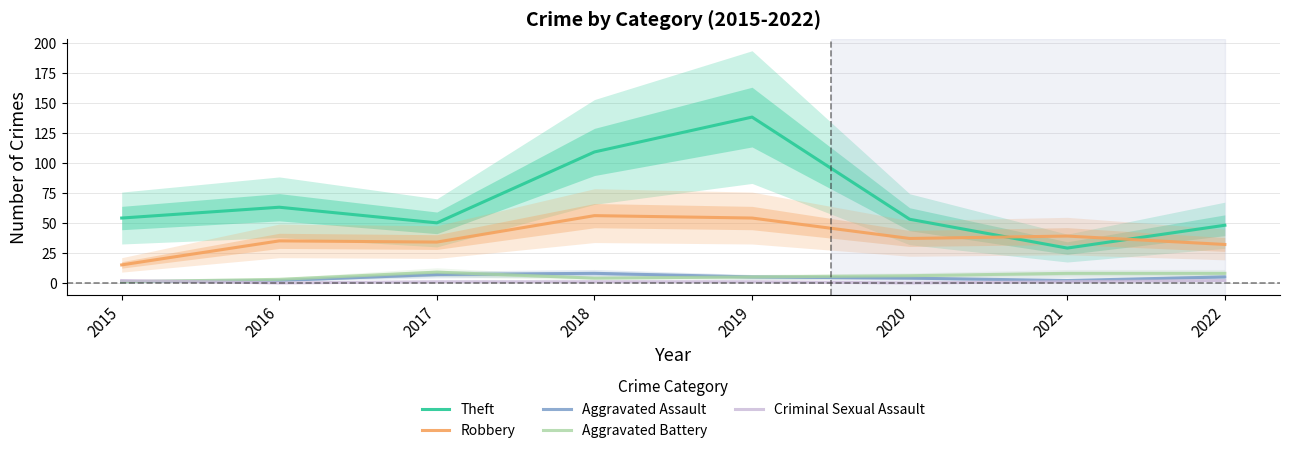

Is it true that Aggravated Assault equals 4 at 2020?

True